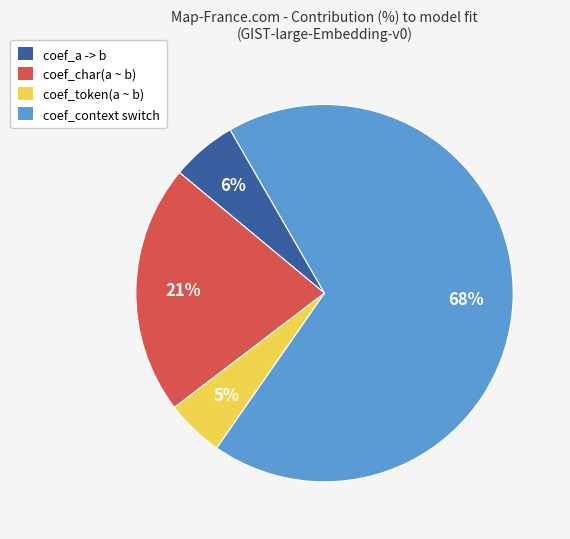

How many slices are in this pie chart?

4